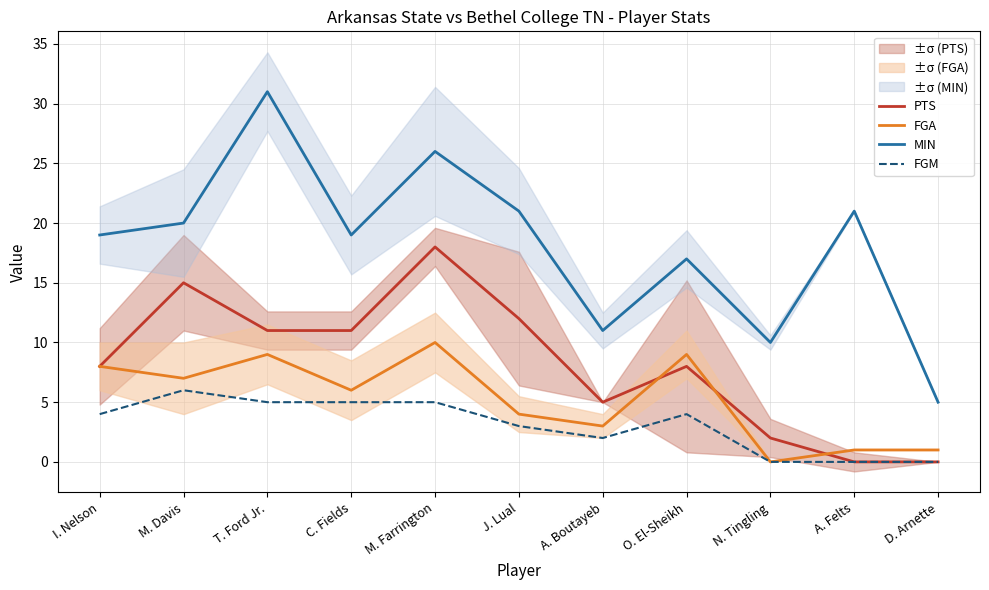

How many lines are shown in the chart?

4